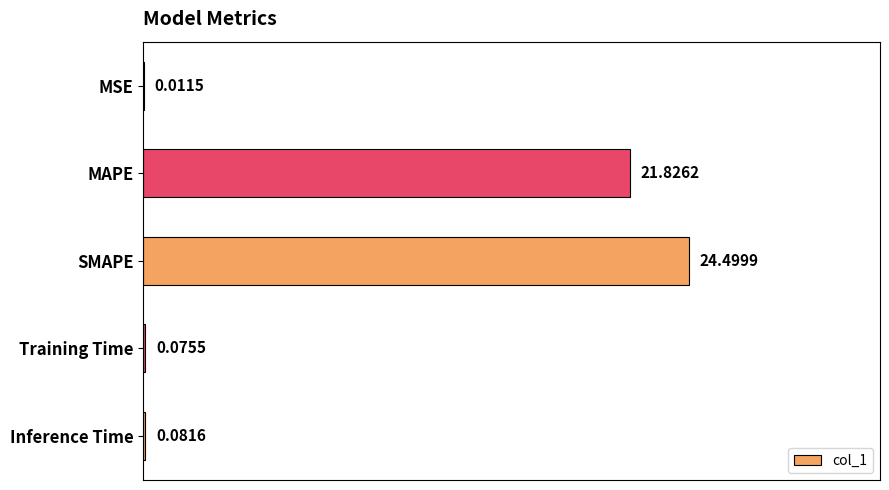

Between MSE and MAPE, which is larger?

MAPE